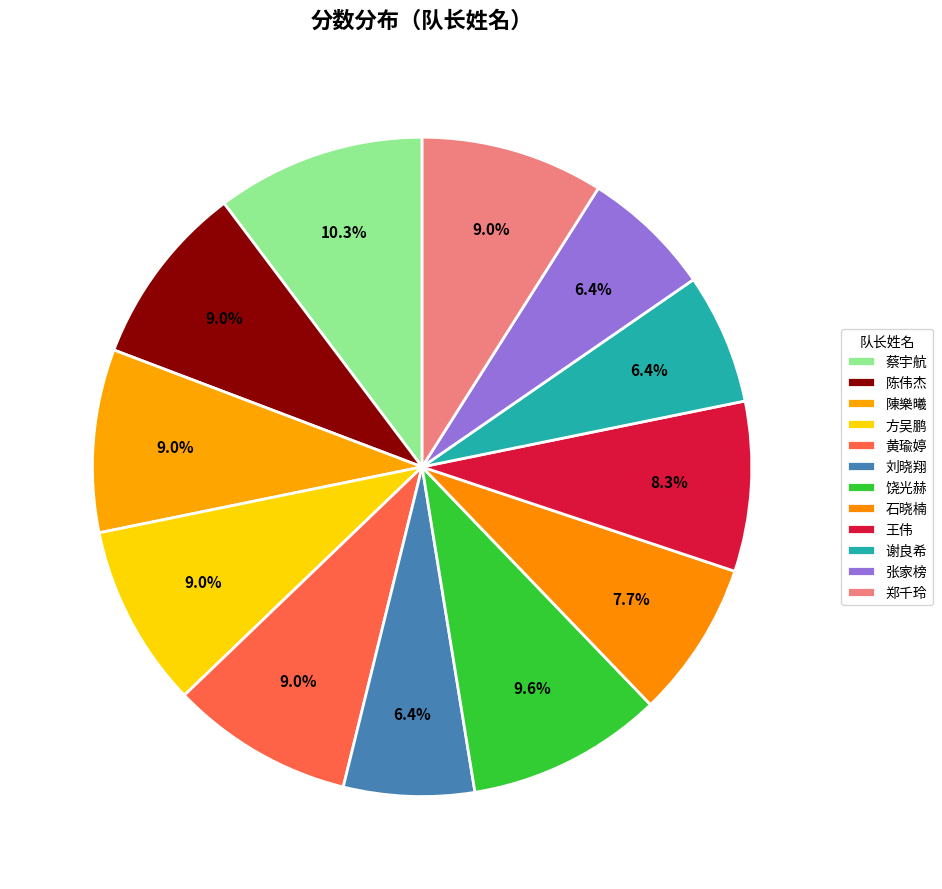

Count the number of slices in the pie.

12